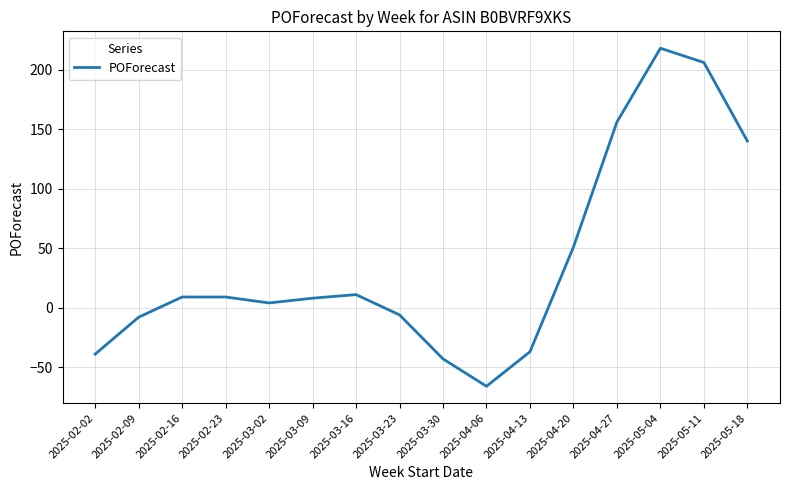

Is it true that the value at 2025-05-11 is 206?

True